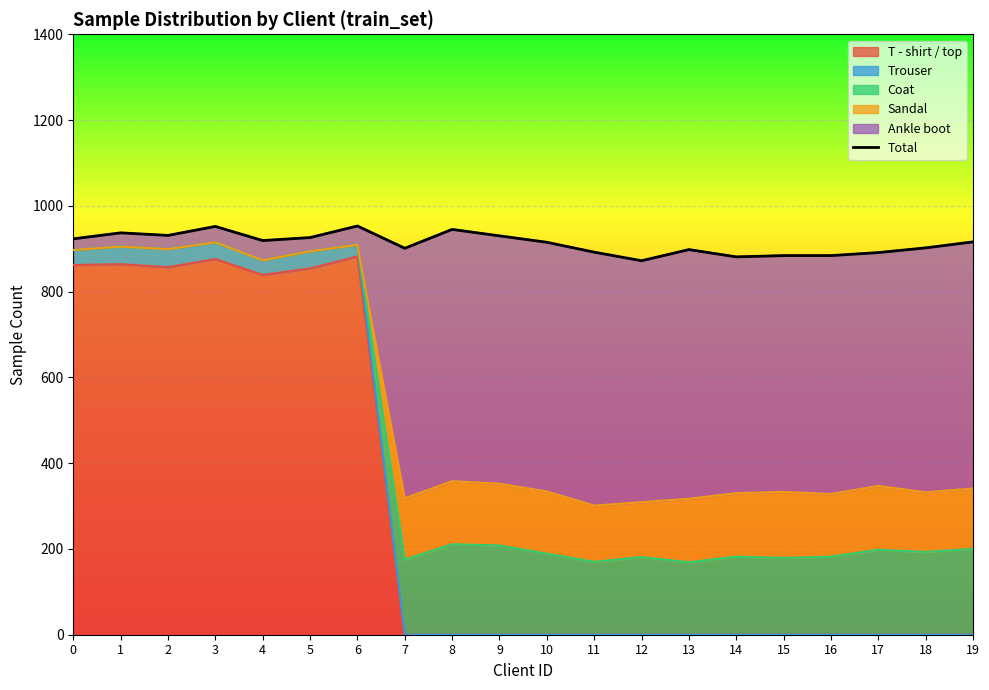

List the labels in order of value, smallest first.

12, 14, 15, 16, 17, 11, 13, 7, 18, 10, 19, 4, 0, 5, 9, 2, 1, 8, 3, 6